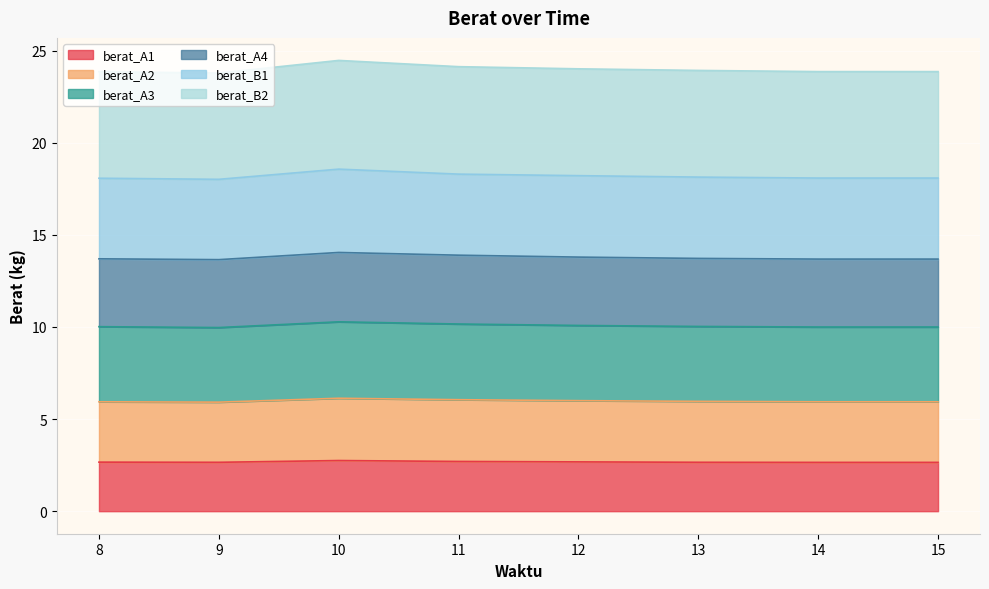

Rank the categories by berat_A2 value from highest to lowest.

10, 11, 12, 13, 8, 14, 15, 9